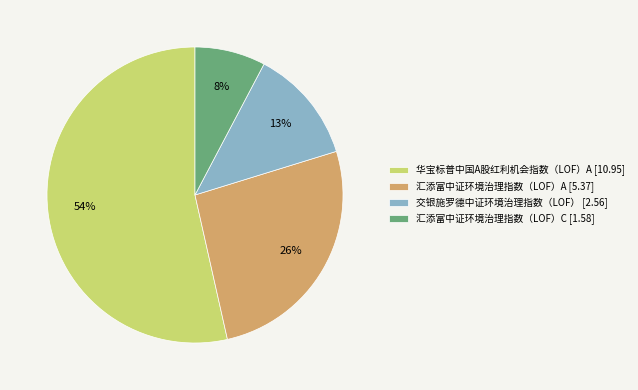

What is the largest slice in the pie chart?

华宝标普中国A股红利机会指数（LOF）A